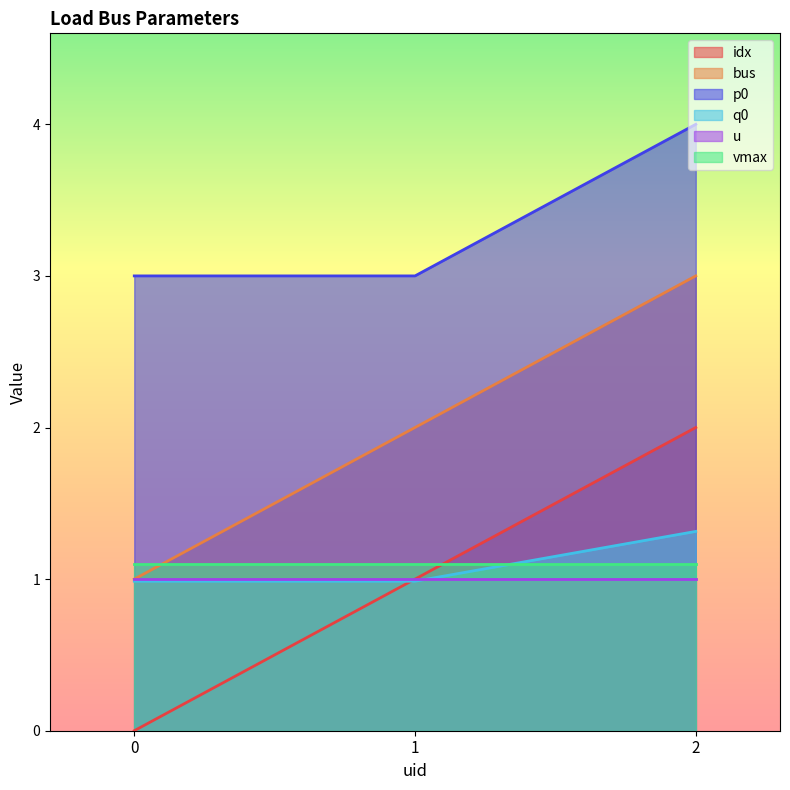

What is the greatest value displayed?

4.0